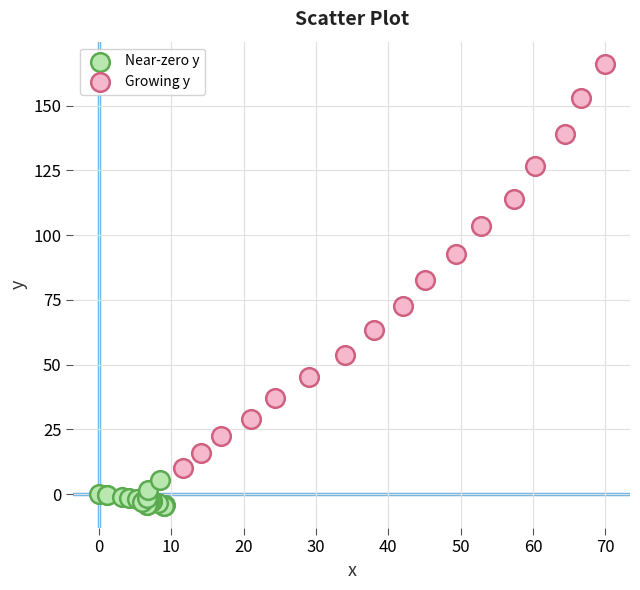

Which series reaches the maximum Y coordinate?

Growing y